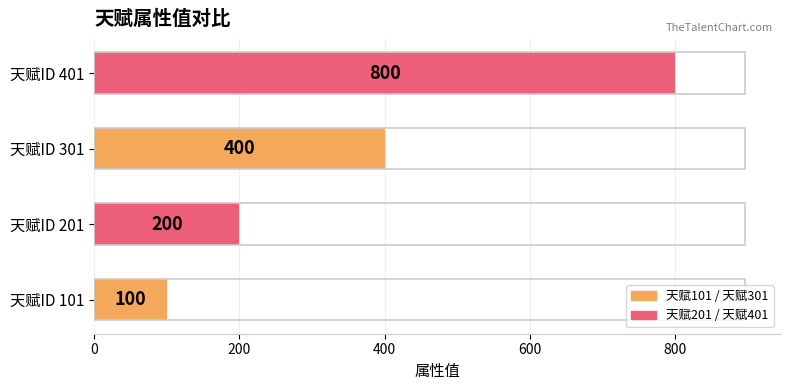

At which label is the value closest to 450?

天赋ID 301